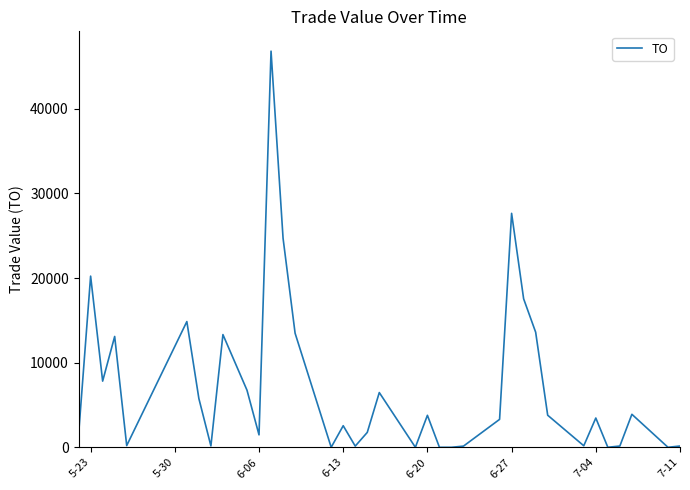

What is the maximum value shown in the chart?

46820